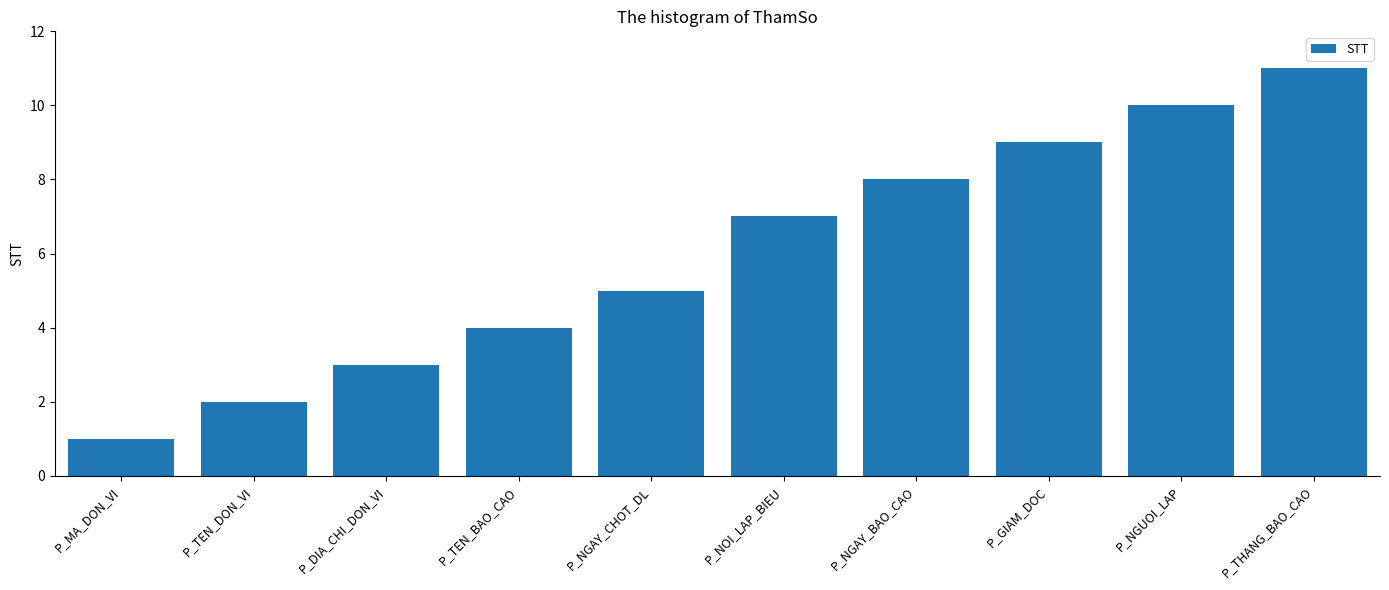

What is the minimum value shown in the chart?

1